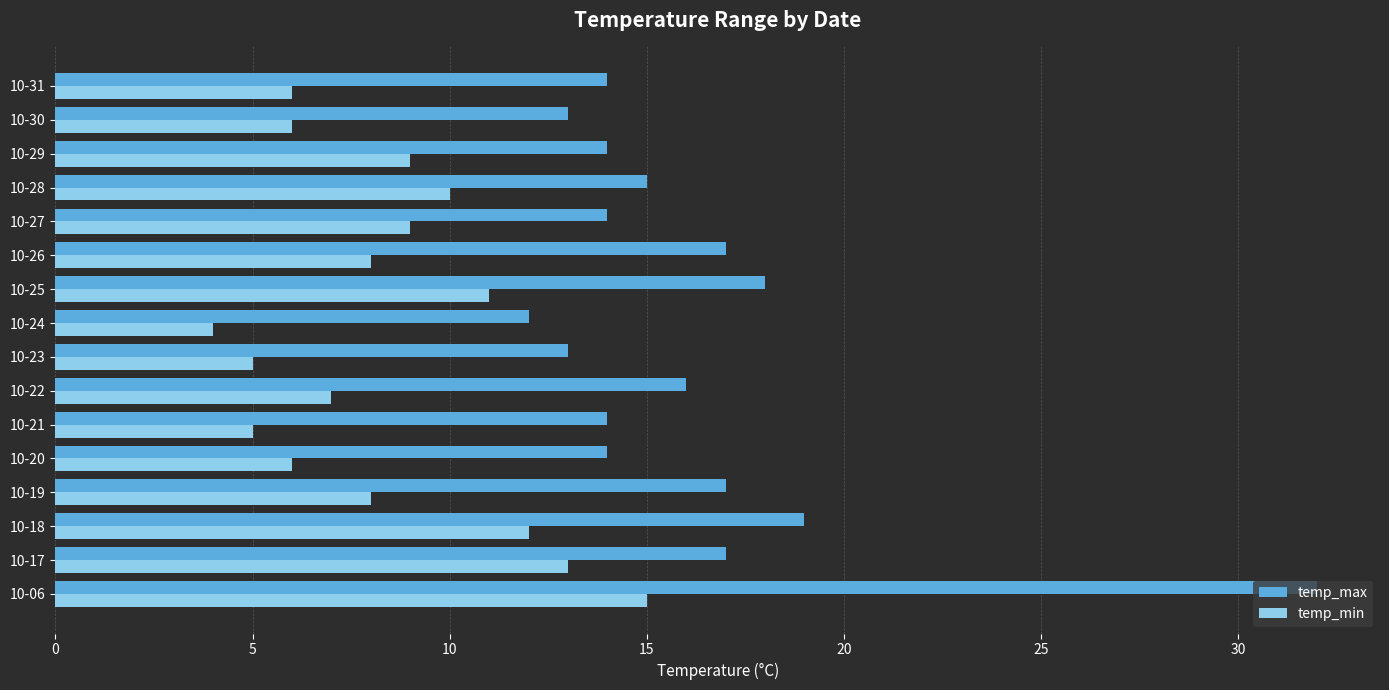

What is the minimum value shown in the chart?

4